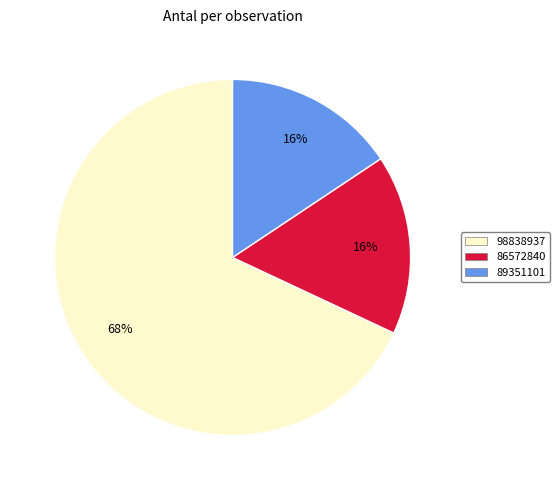

To the nearest percent, what percentage of the pie is 86572840?

16%